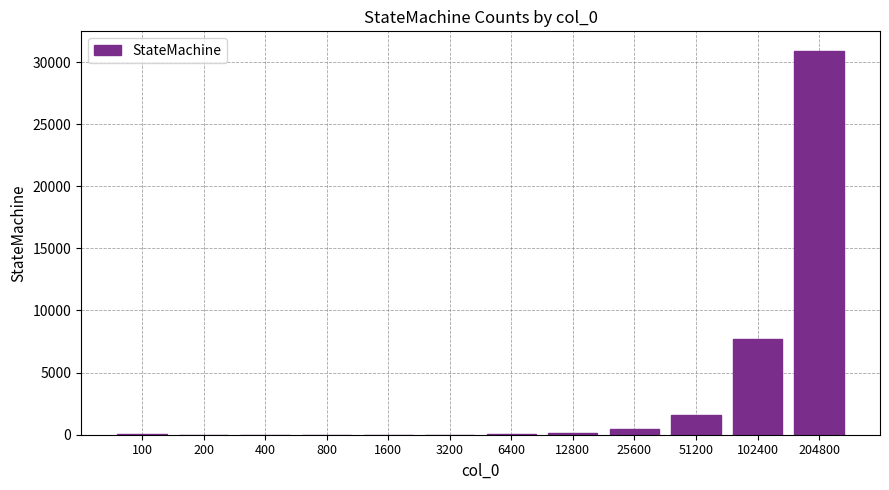

What is the greatest value displayed?

30923